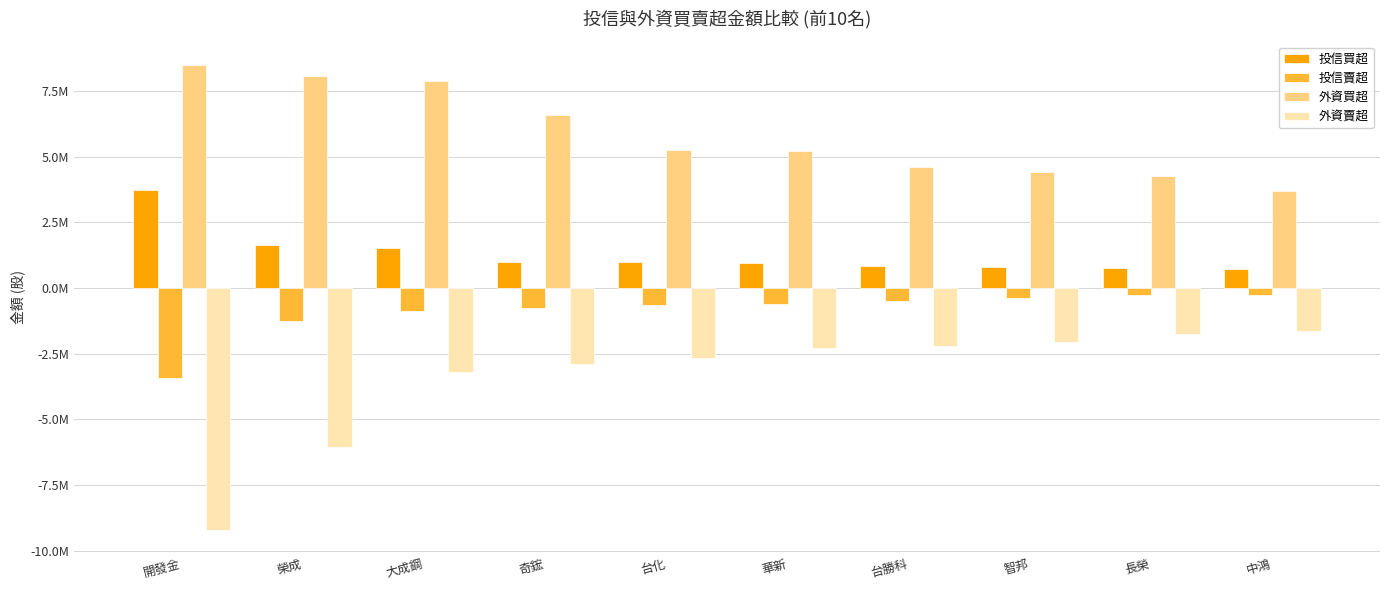

What is the label of the 7th bar from the right?

奇鋐